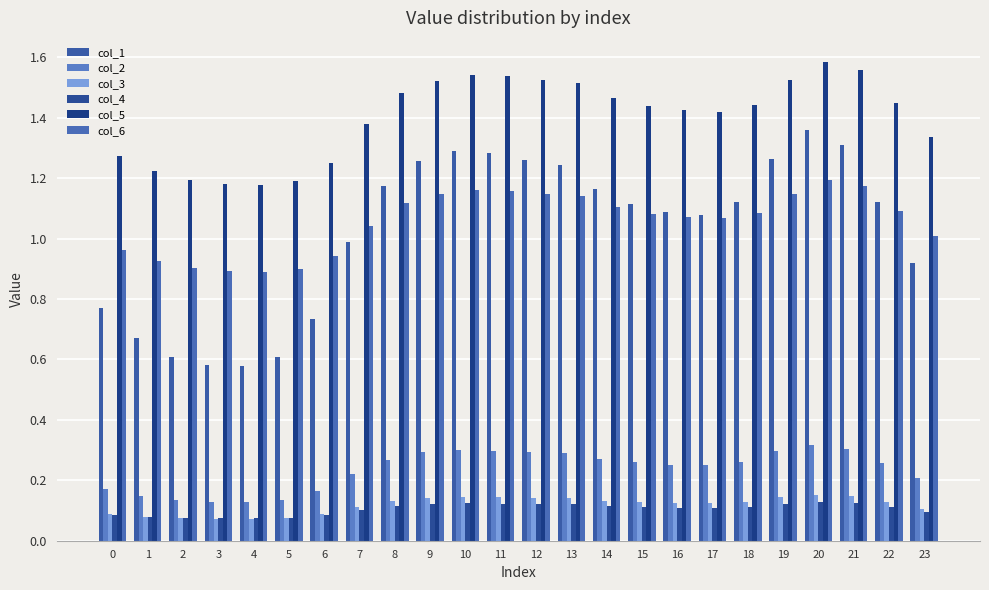

How many bars are there in total?

144